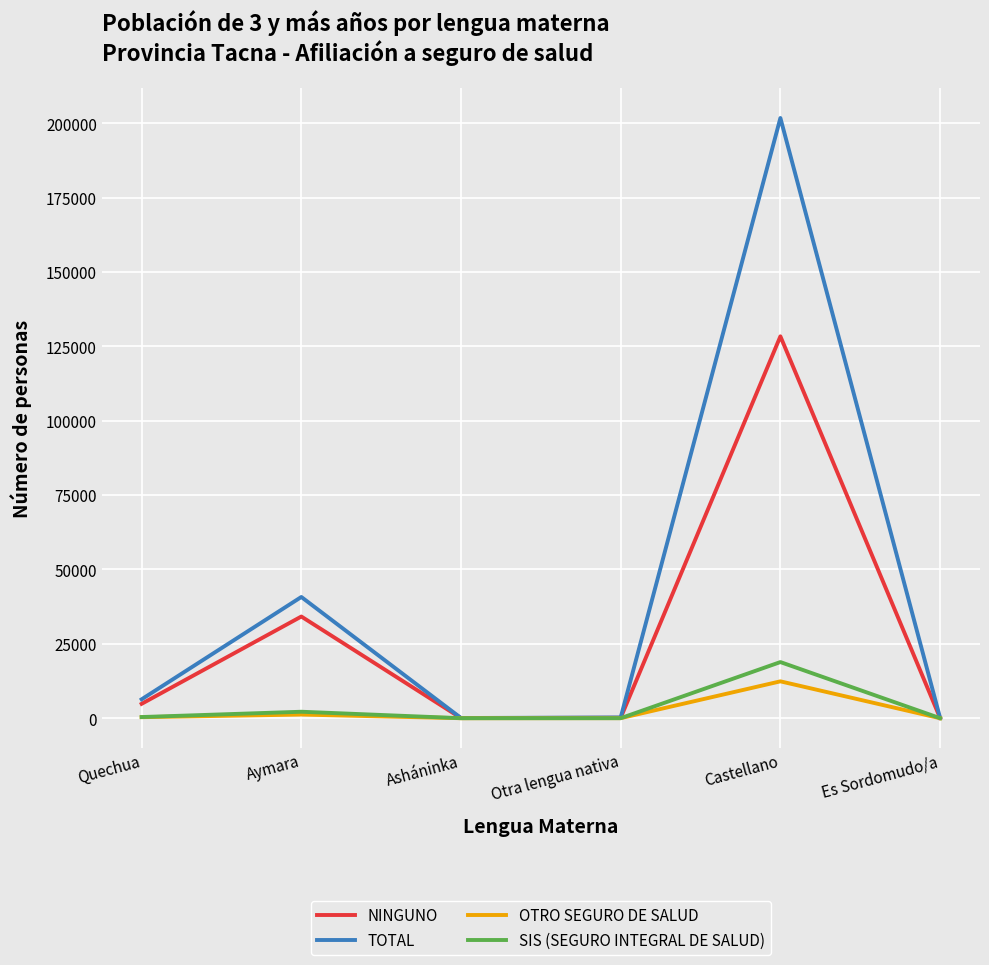

What is the difference between the highest and lowest values at Castellano?

189348